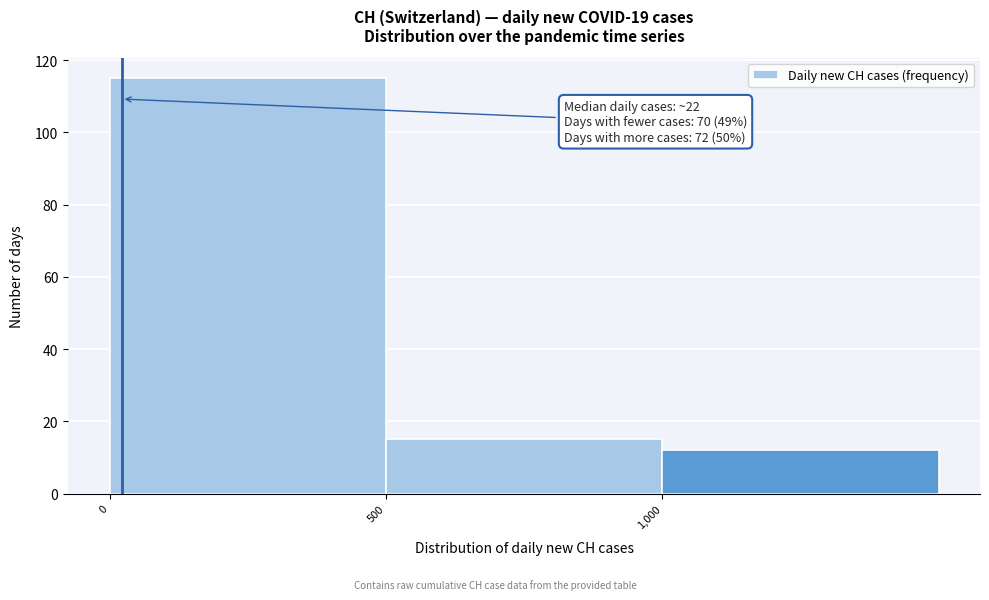

Over which range of the x-axis is the bar tallest?

0 to 500